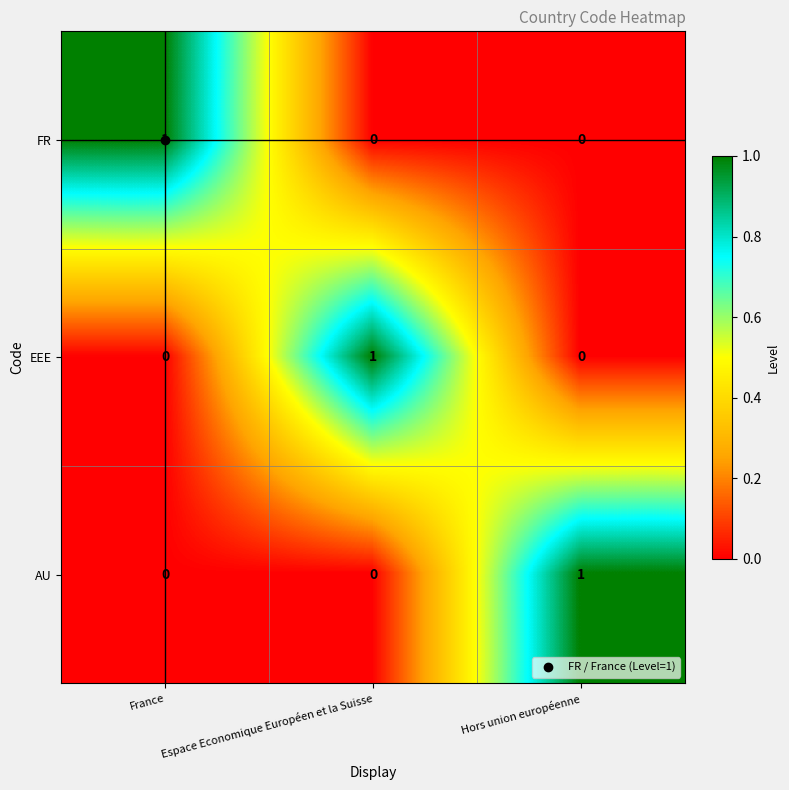

Is the value of FR at France greater than the value of AU at France?

Yes